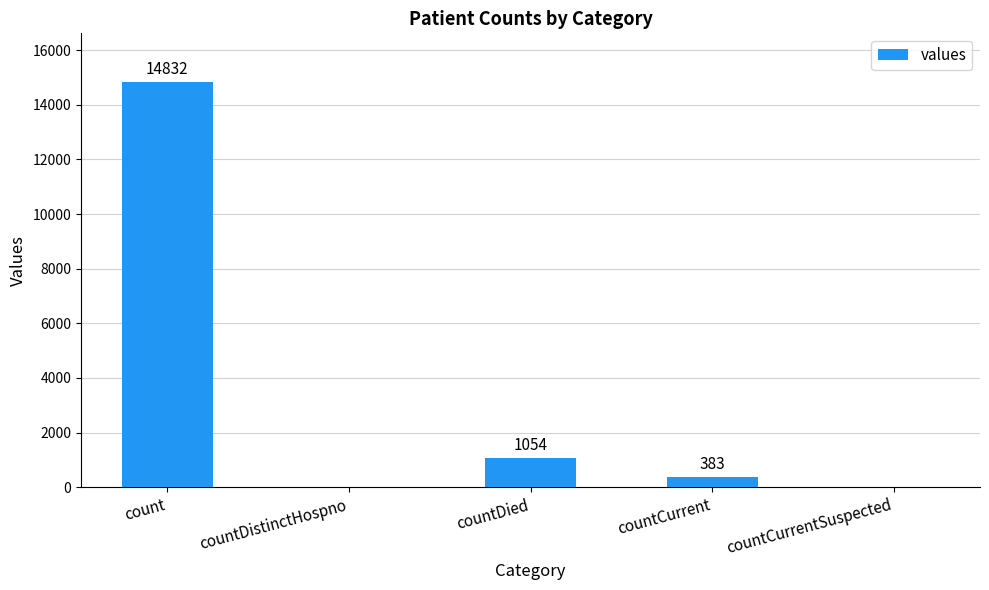

What is the sum of the values at countDistinctHospno and countDied?

1054